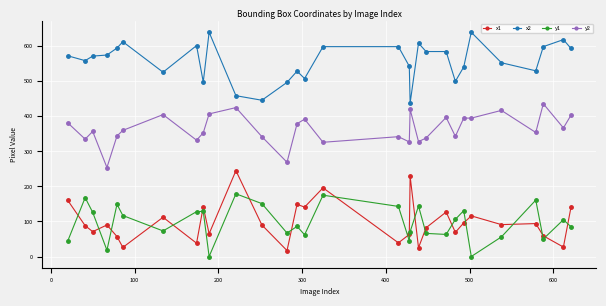

True or false: x2 and y2 intersect in this chart.

False